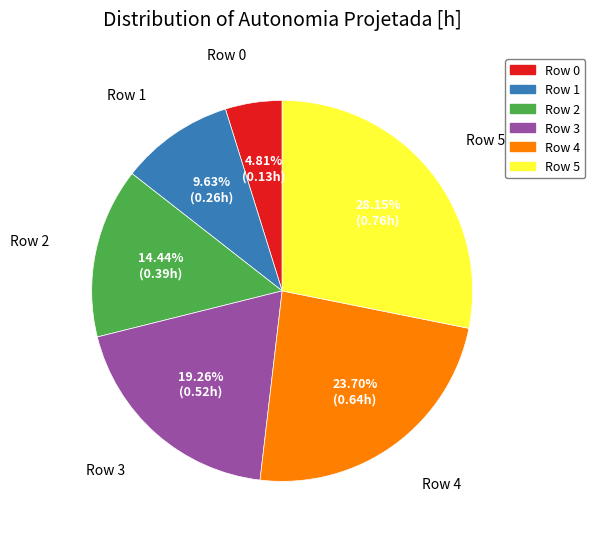

Is it true that Row 5 is 28% of the pie?

True